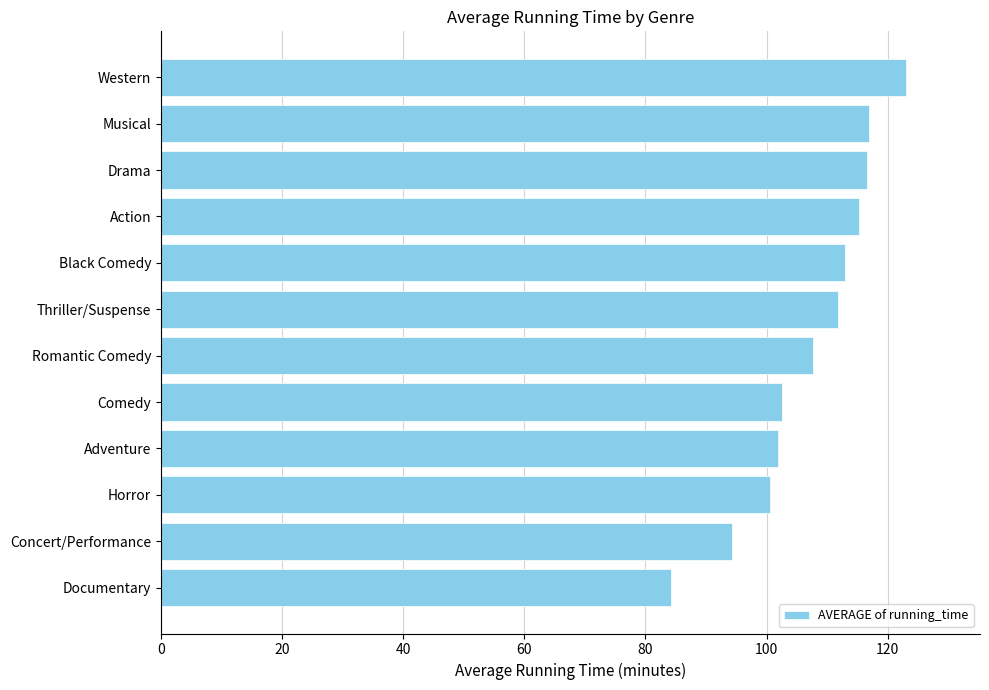

How many categories are shown in the chart?

12